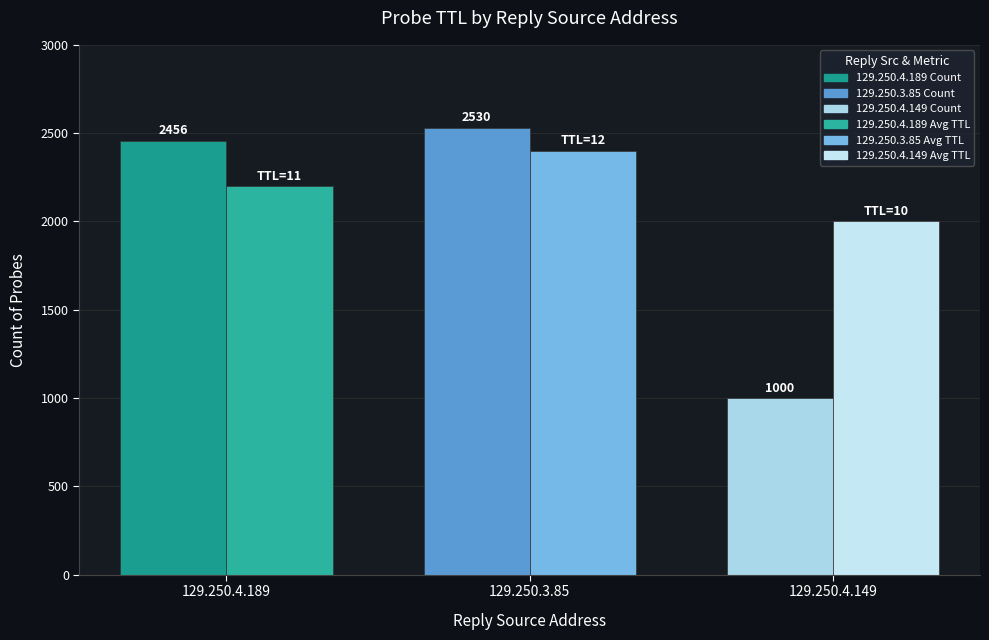

How many distinct data groups are displayed?

2